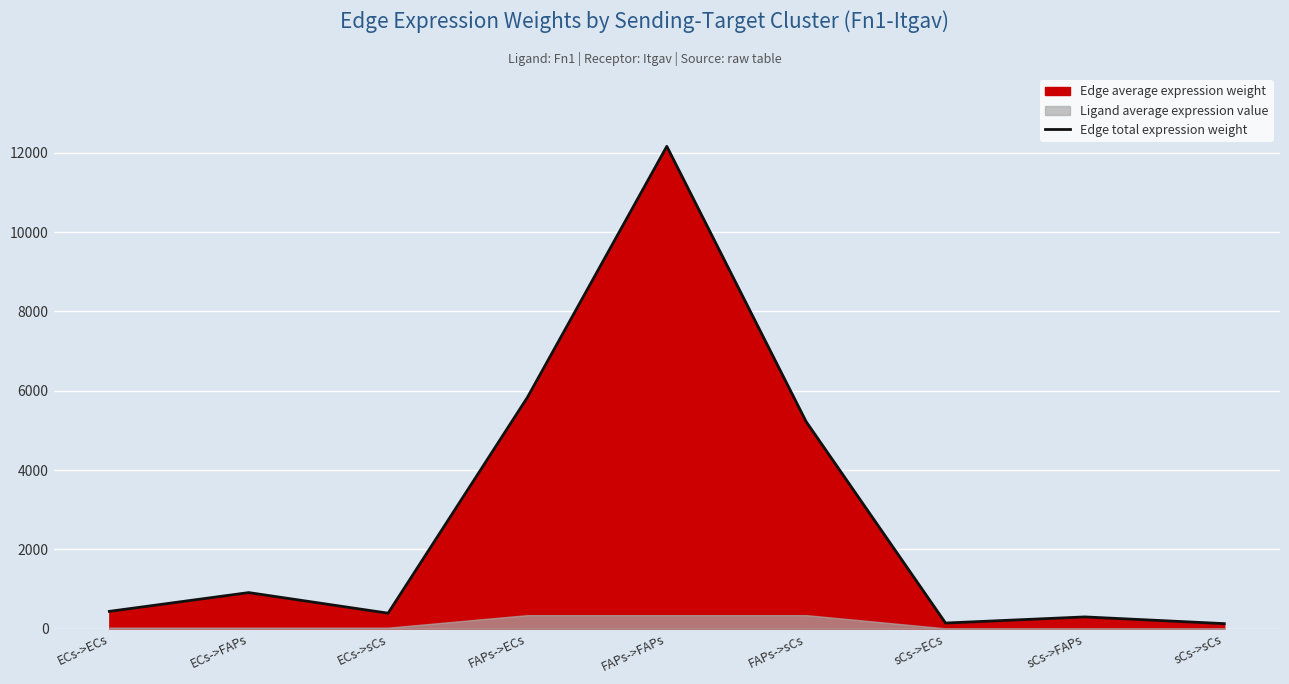

At which category does the data reach its first local valley?

ECs->sCs